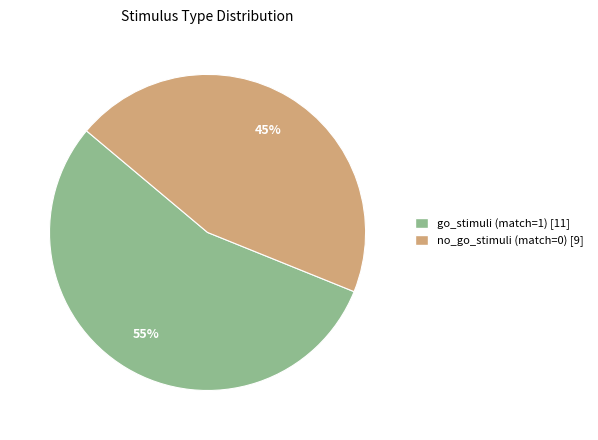

What percentage is the no_go_stimuli (match=0) slice, to the nearest percent?

45%